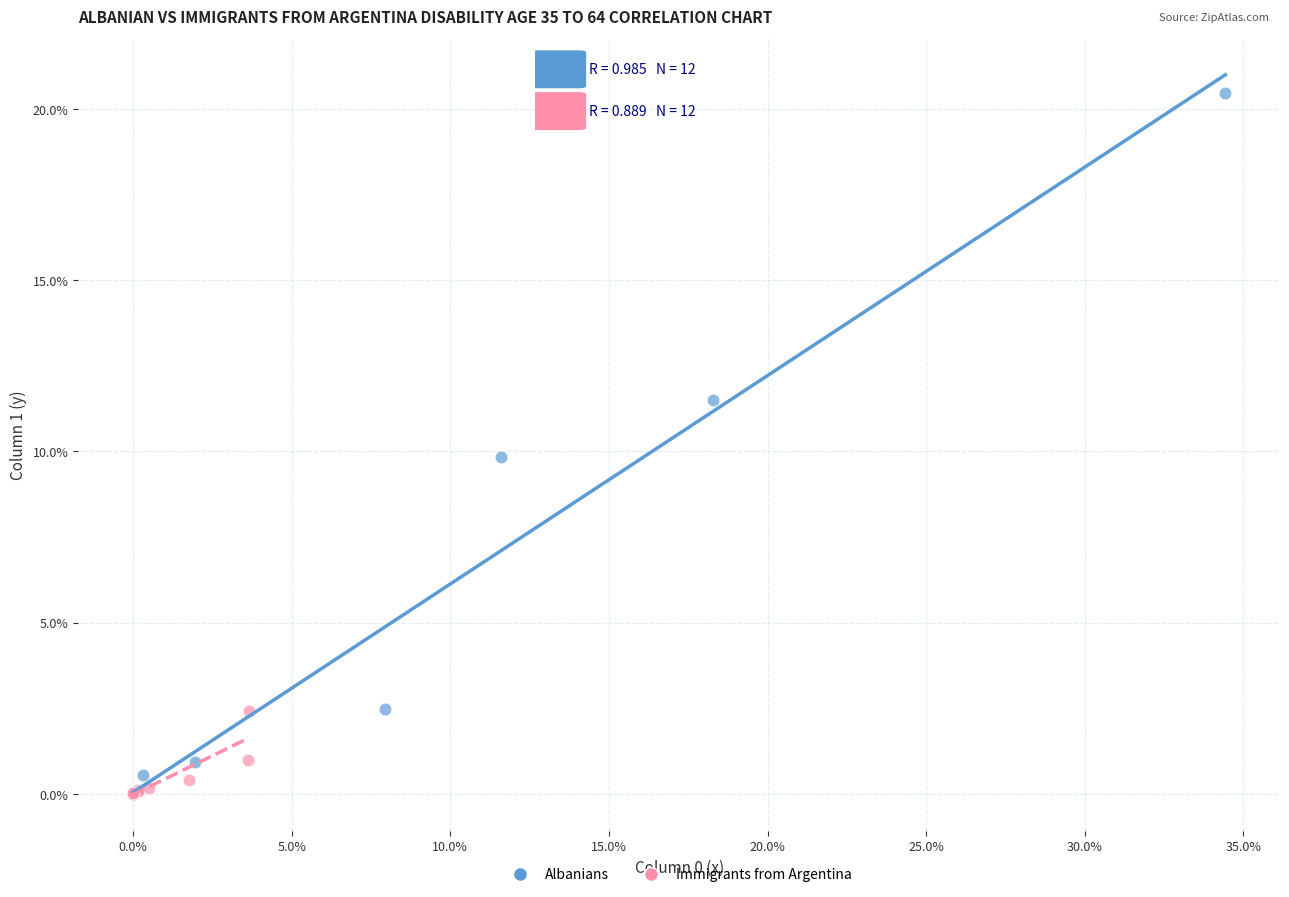

Which series has the largest Y range (max minus min)?

Albanians